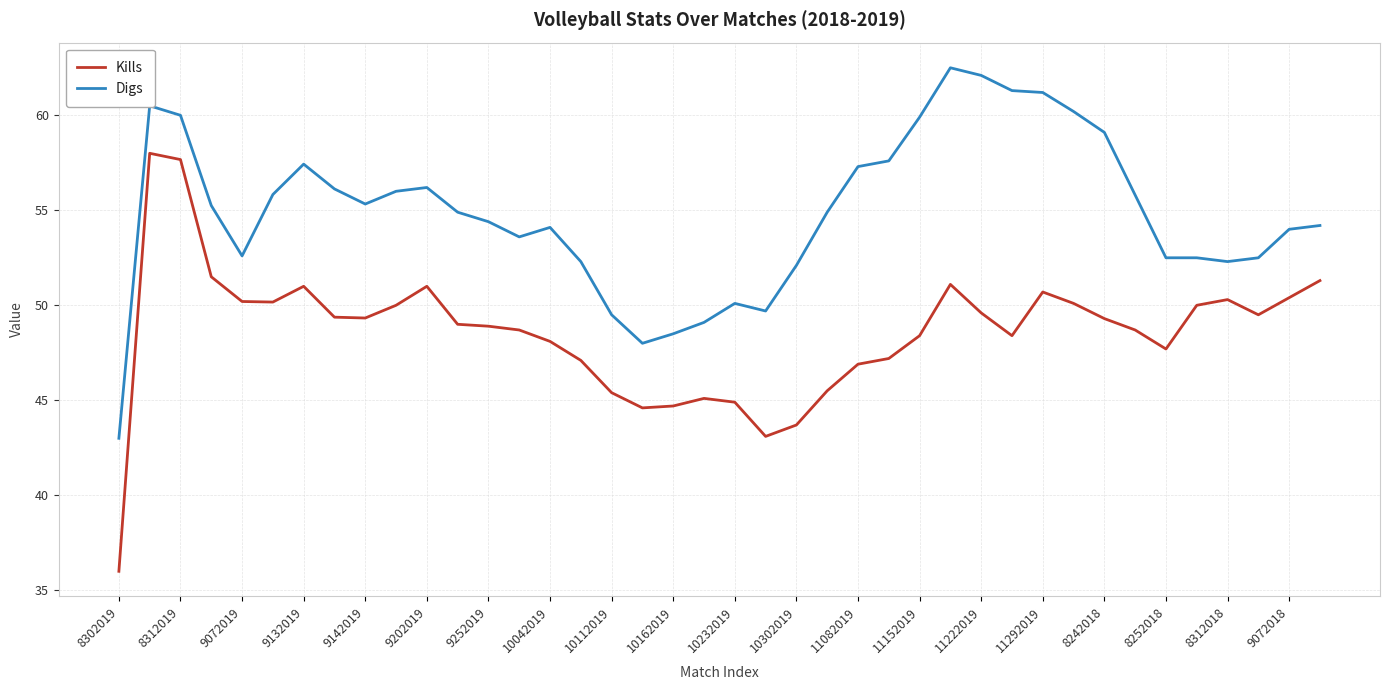

Rank the series by their maximum value, from highest to lowest.

Digs, Kills